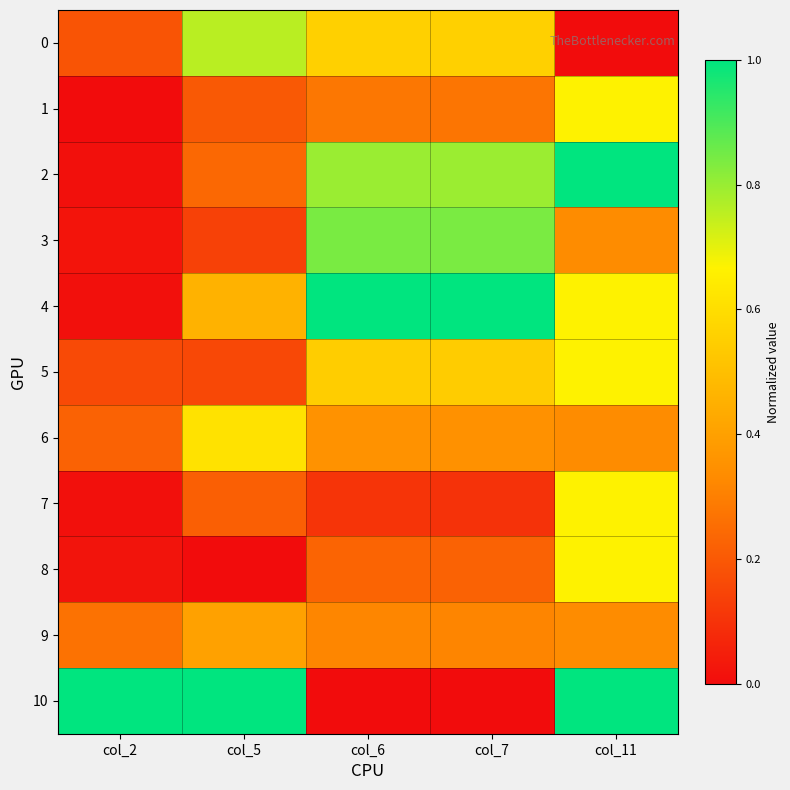

Rank the series at col_11 from lowest to highest value.

0, 3, 6, 9, 1, 4, 5, 7, 8, 2, 10